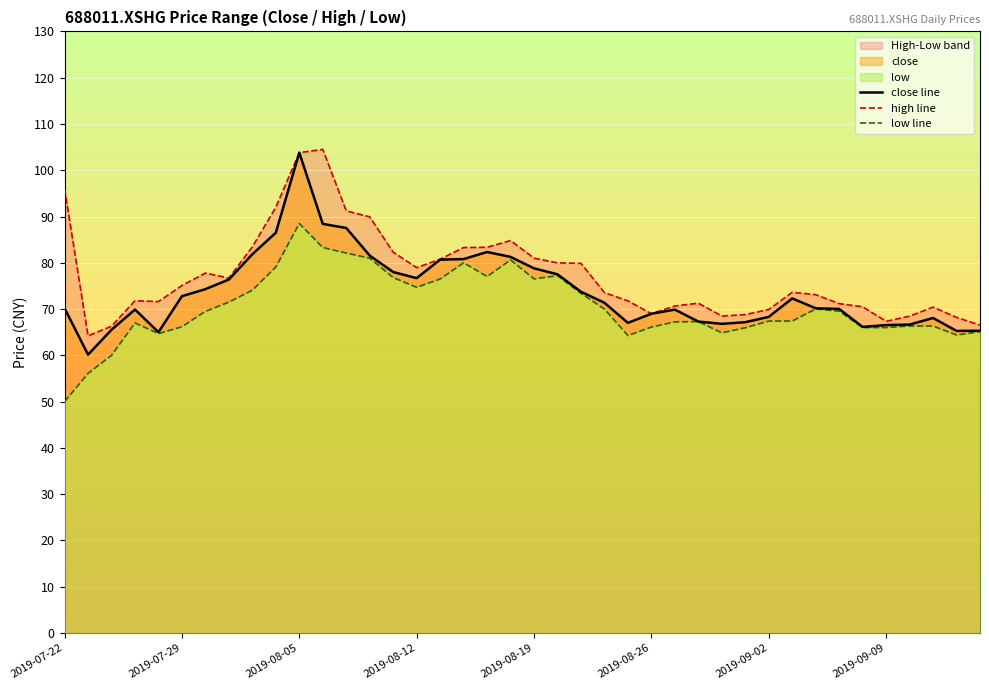

How many interior local peaks does the low line series have?

8